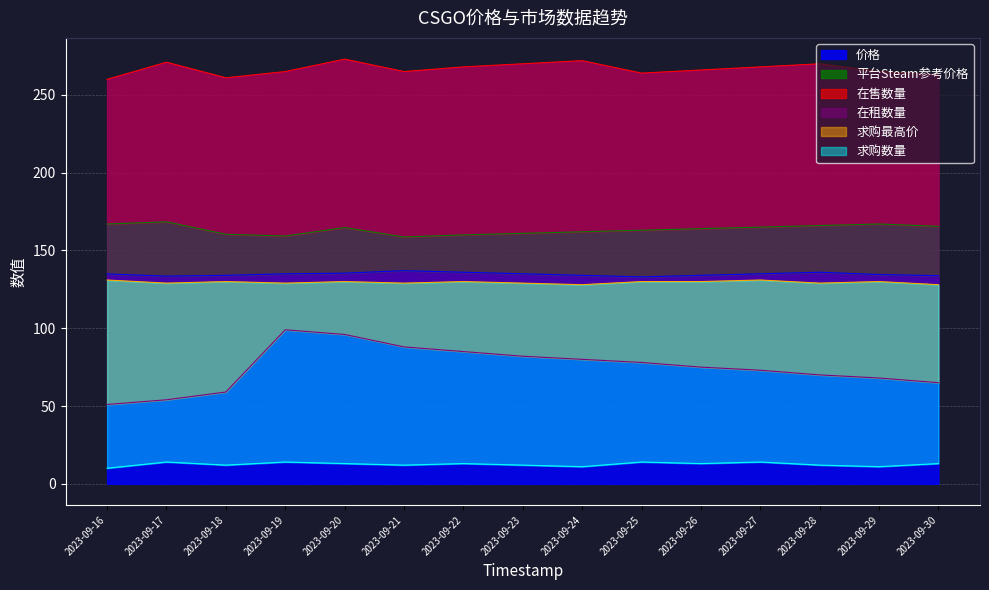

Which series has the largest total across all categories?

在售数量